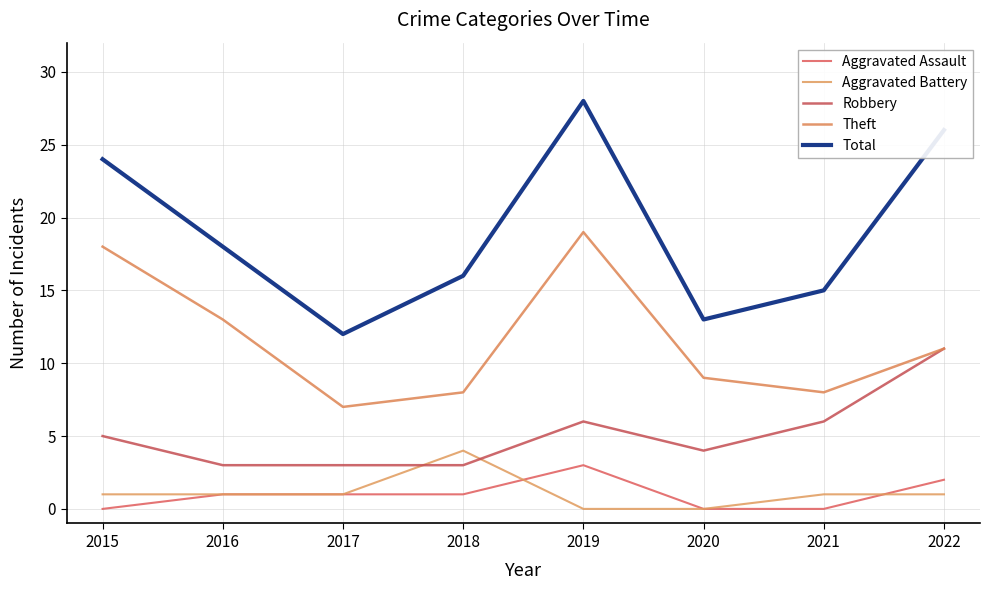

Reading left to right, what are all the values shown in this chart?

Aggravated Assault: 0	1	1	1	3	0	0	2
Aggravated Battery: 1	1	1	4	0	0	1	1
Robbery: 5	3	3	3	6	4	6	11
Theft: 18	13	7	8	19	9	8	11
Total: 24	18	12	16	28	13	15	26